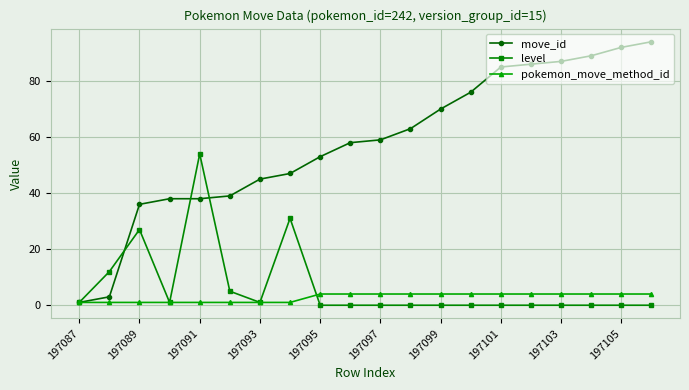

Which series has the largest total across all categories?

move_id